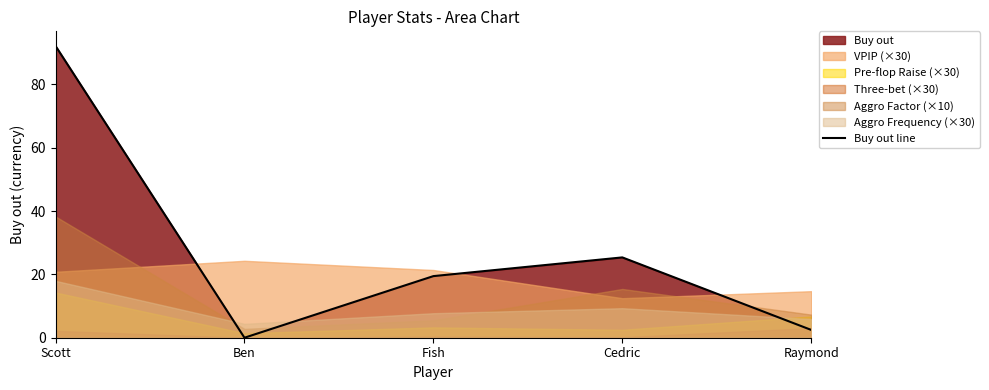

Where is the first local minimum?

Ben